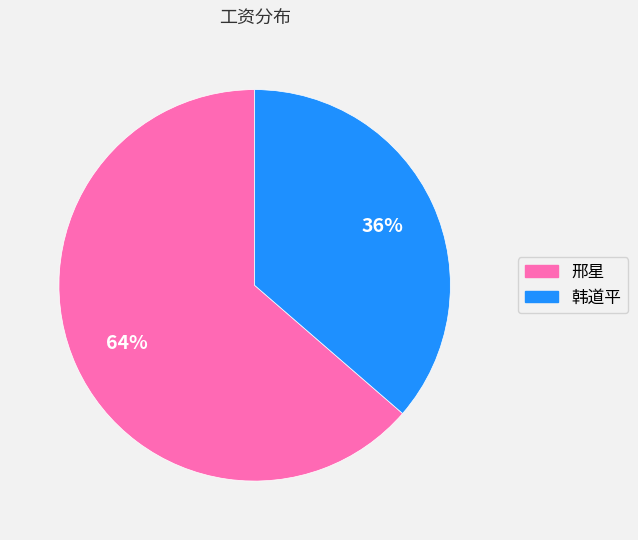

How many slices are in this pie chart?

2